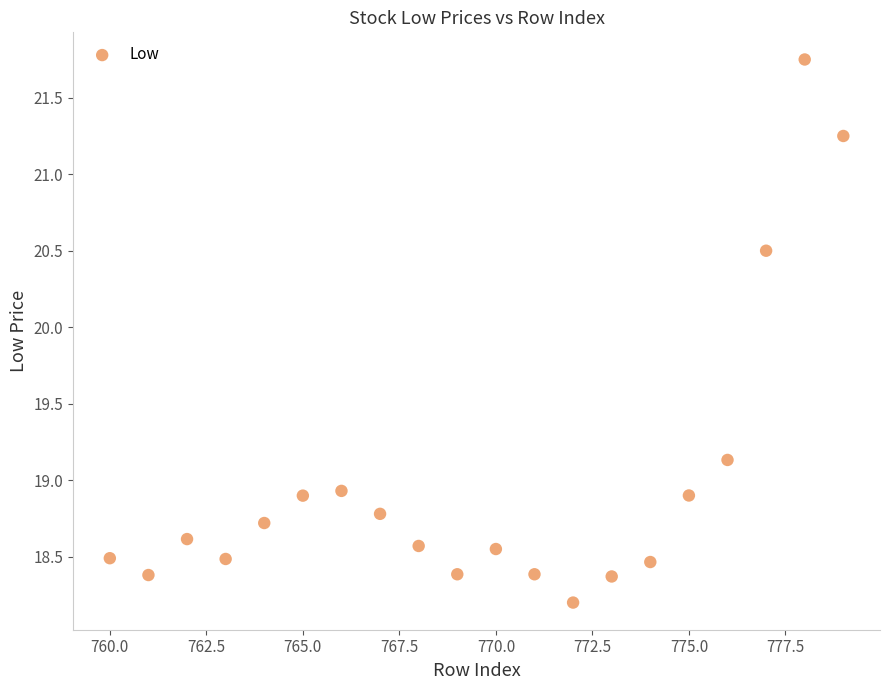

What is the range of X values (max minus min)?

19.0